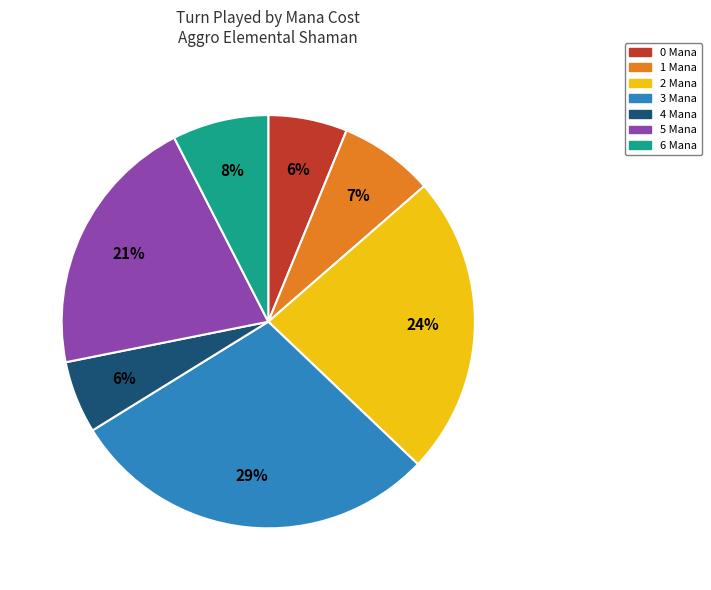

Is there any slice that represents more than half of the pie?

No